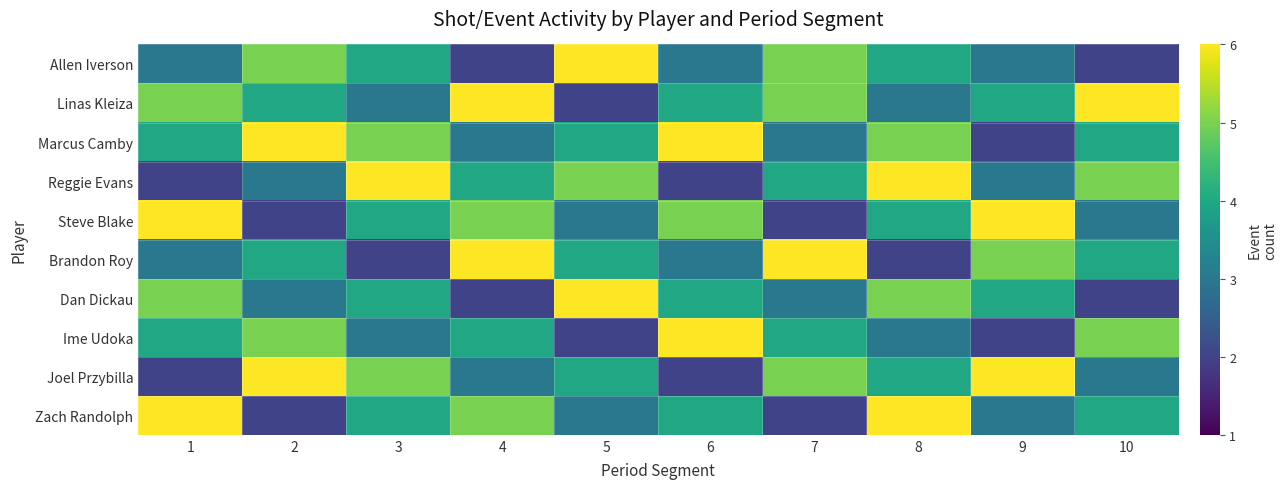

At how many categories does at least one series exceed 3?

10